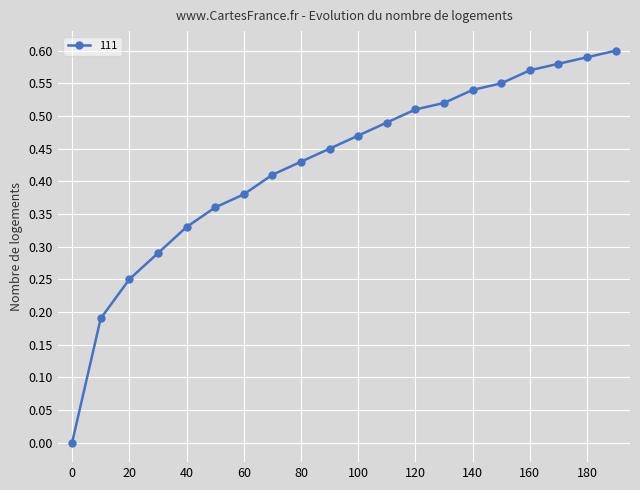

What is the sum of all values?

8.5